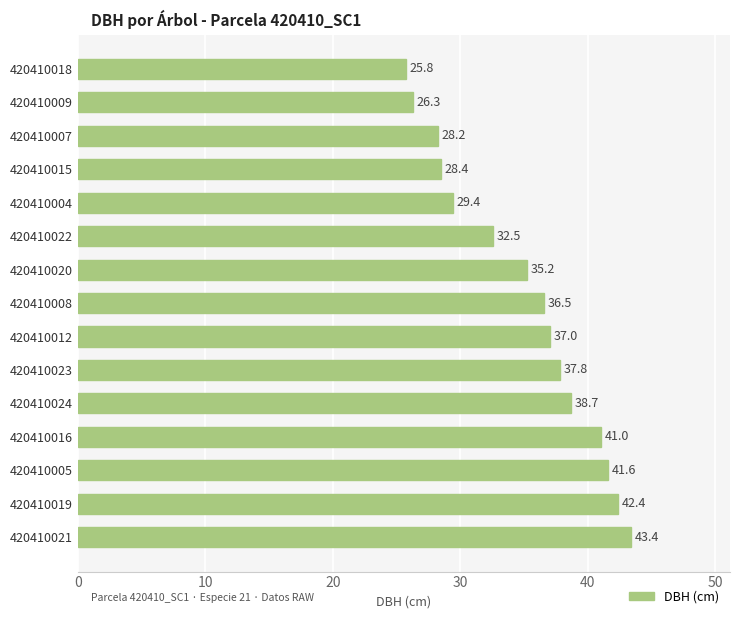

List the labels in order of value, largest first.

420410021, 420410019, 420410005, 420410016, 420410024, 420410023, 420410012, 420410008, 420410020, 420410022, 420410004, 420410015, 420410007, 420410009, 420410018